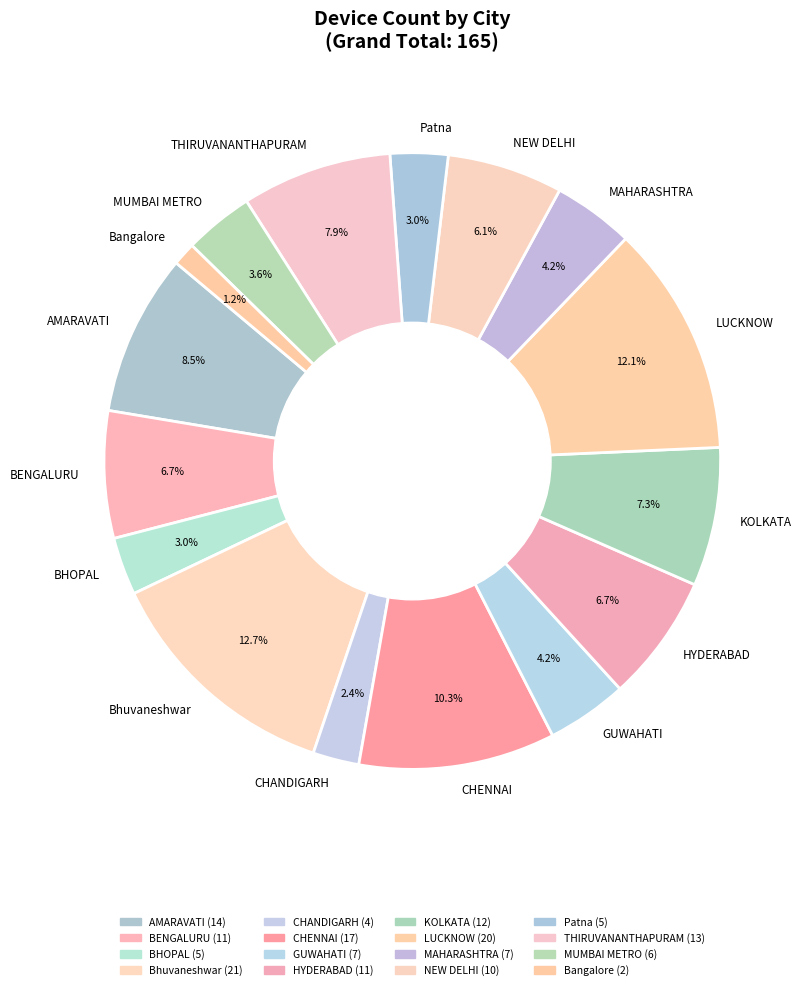

True or false: BHOPAL accounts for 3% of the total.

True